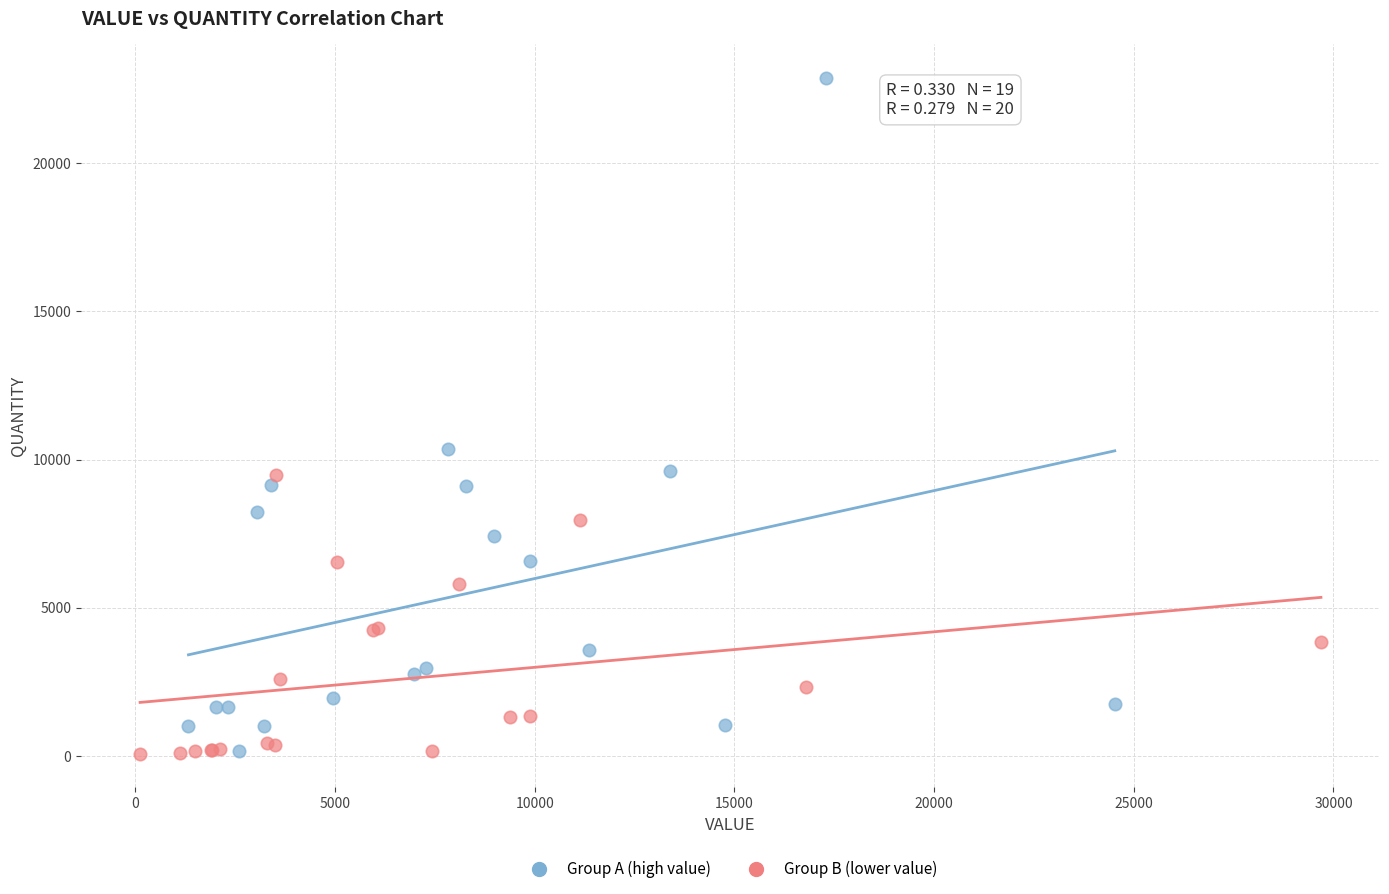

Which series contains the highest Y value?

Group A (high value)